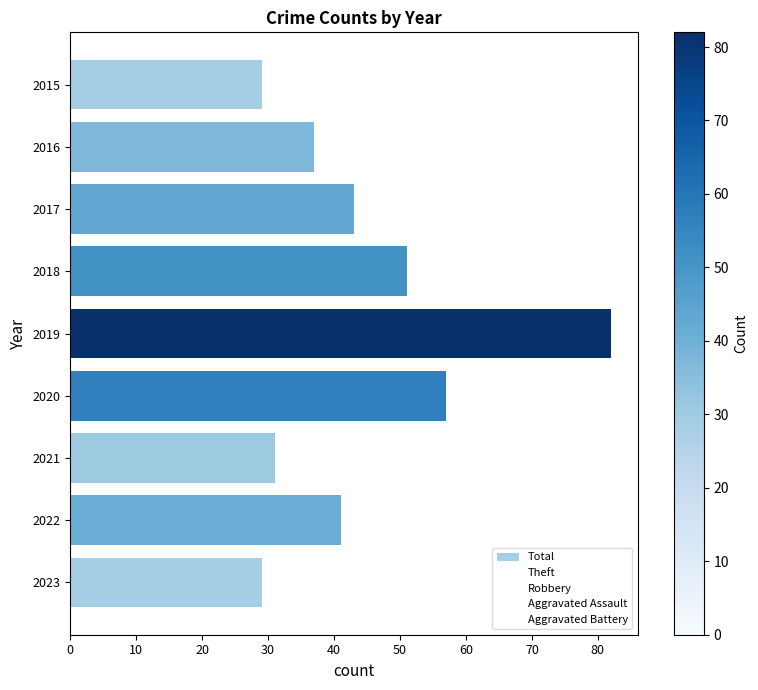

Between 2015 and 2021, which series saw the biggest shift?

Theft